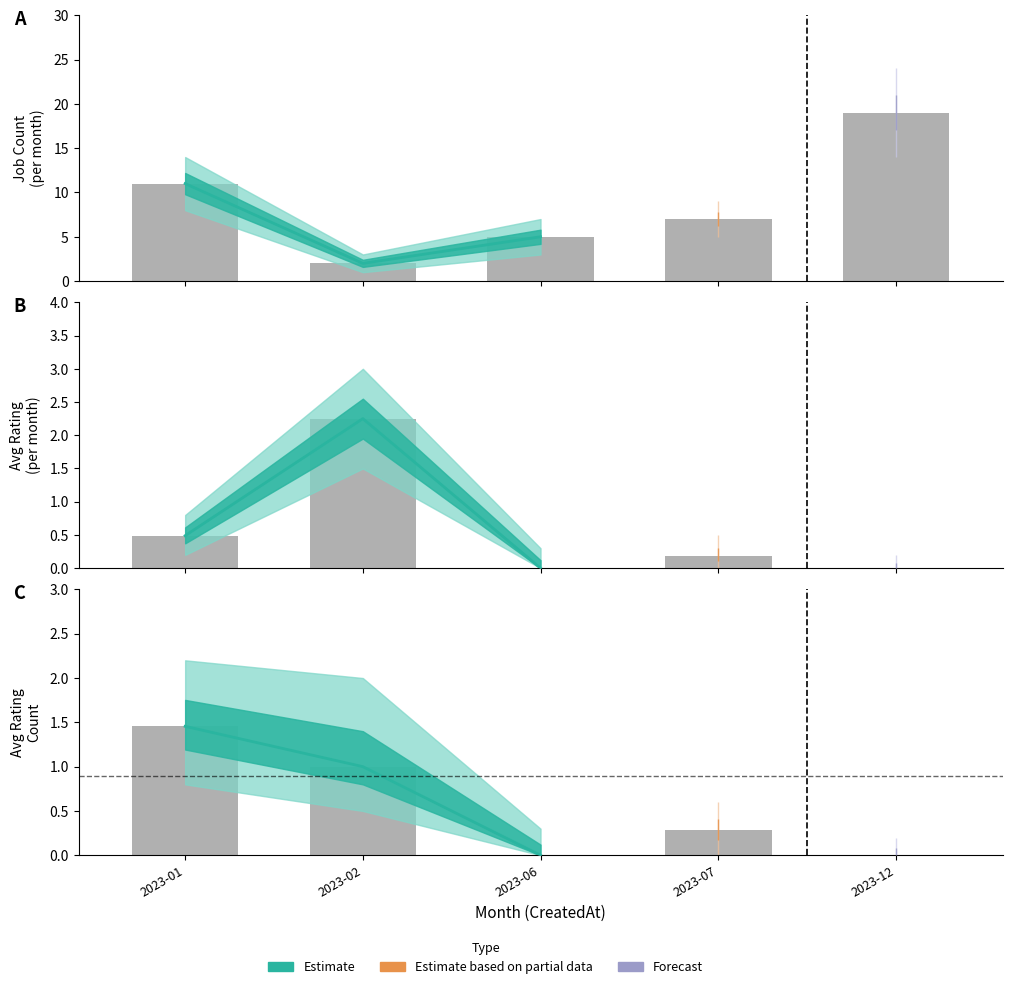

Which has a higher value, 2023-12 or 2023-06?

2023-12